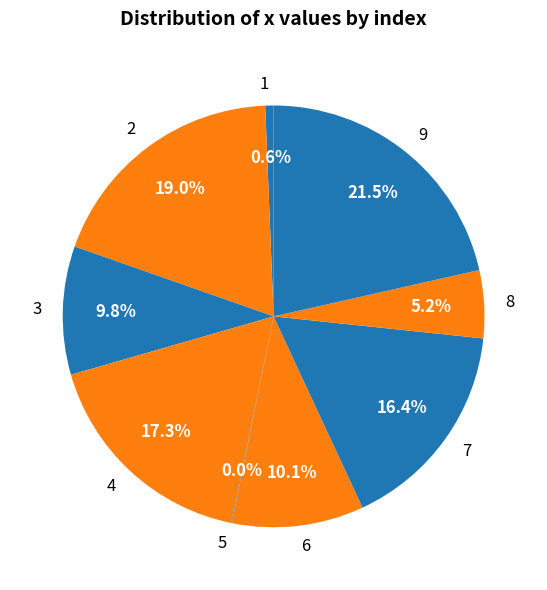

Is there any slice that represents more than half of the pie?

No